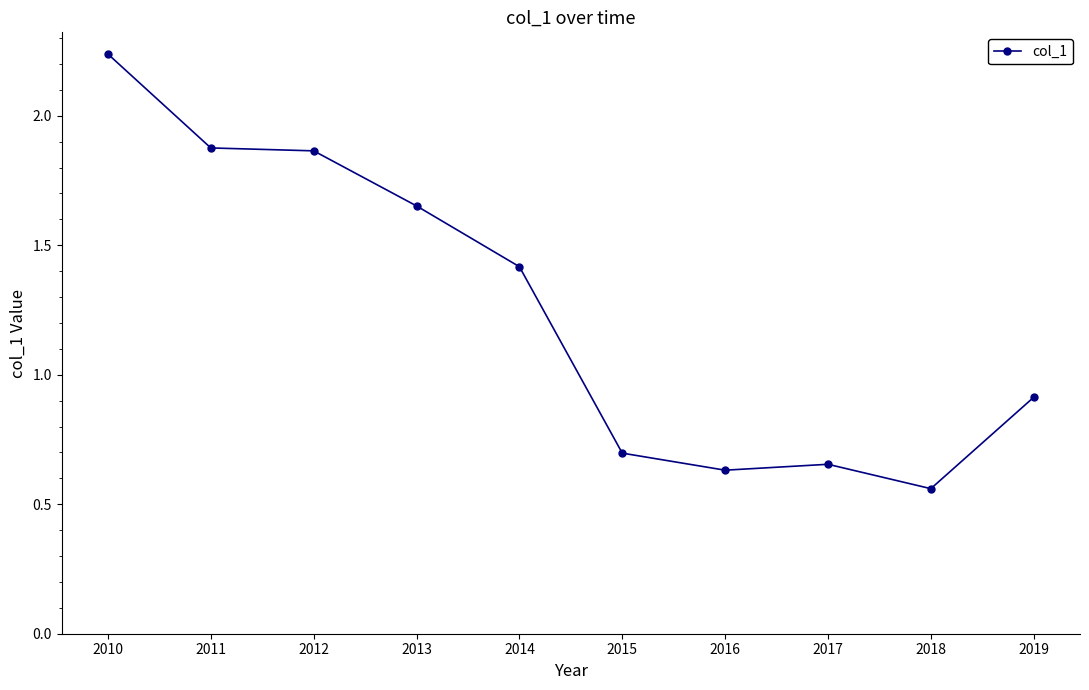

What is the value of the 5th point from the left?

1.4